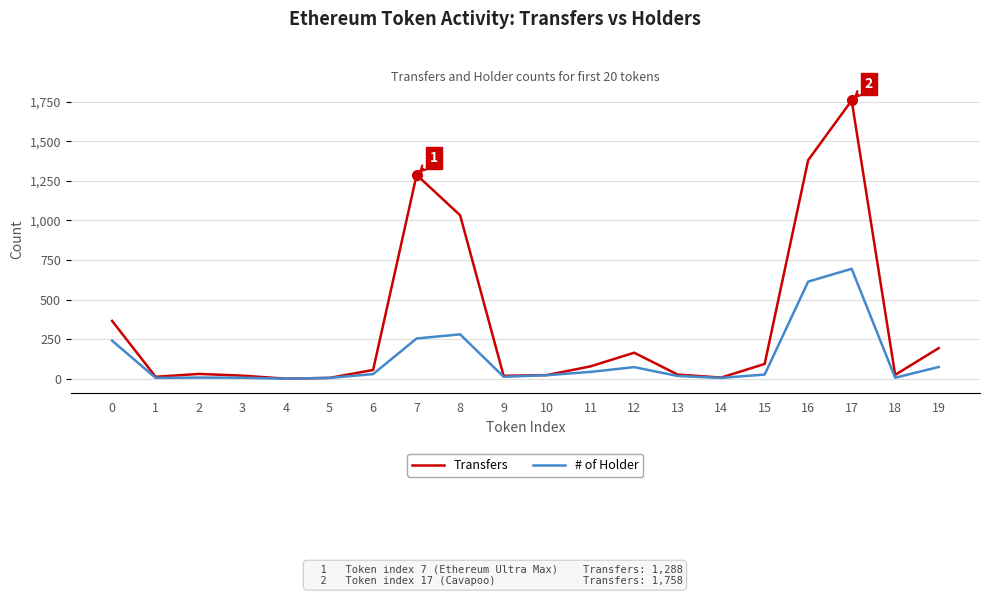

Which series has the largest range (max minus min)?

Transfers